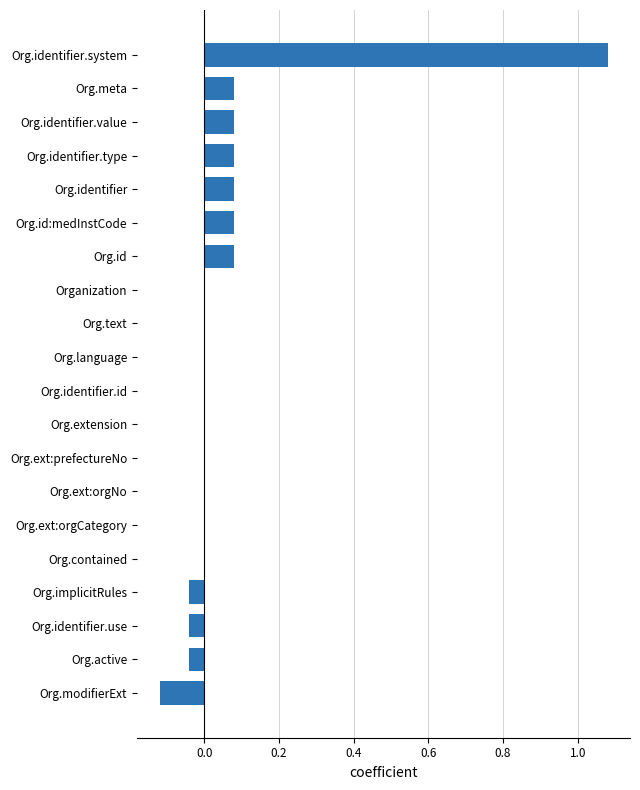

Which has a higher value, Org.active or Org.modifierExt?

Org.active